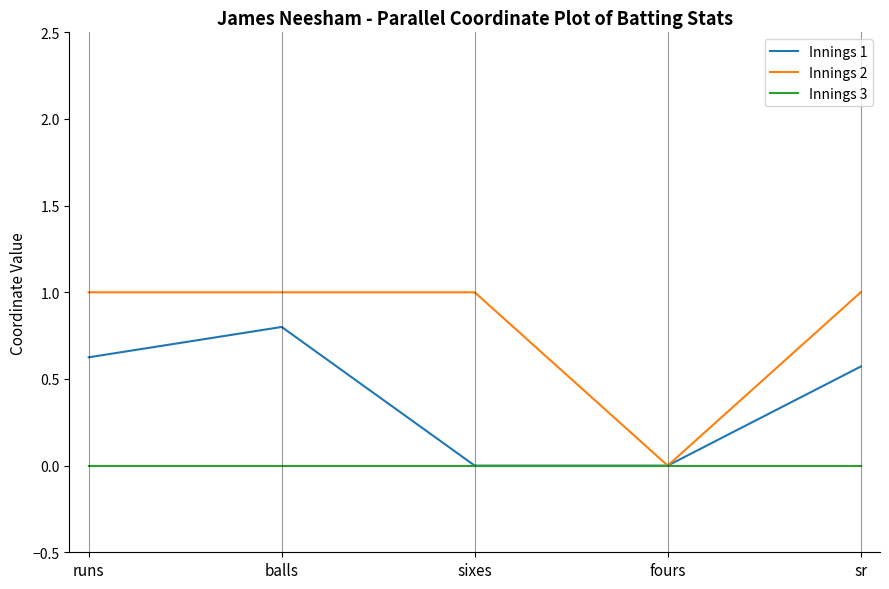

At which label does Innings 1 reach its peak?

balls